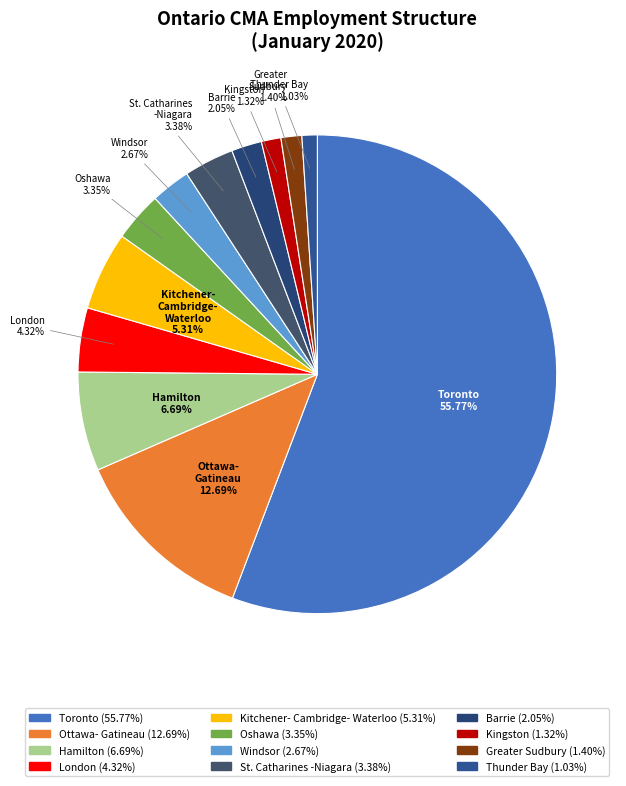

How many slices are in this pie chart?

12